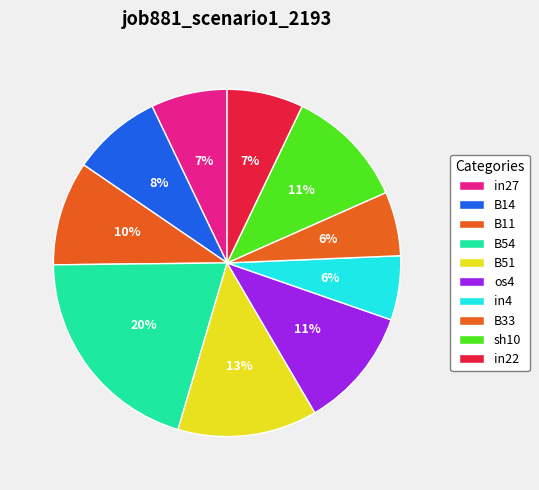

How many segments does this pie chart have?

10